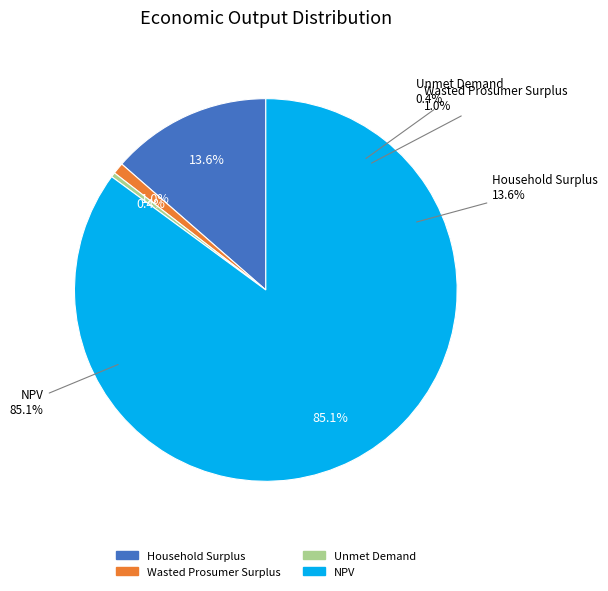

Rank the categories by value from lowest to highest.

Unmet Demand, Wasted Prosumer Surplus, Household Surplus, NPV